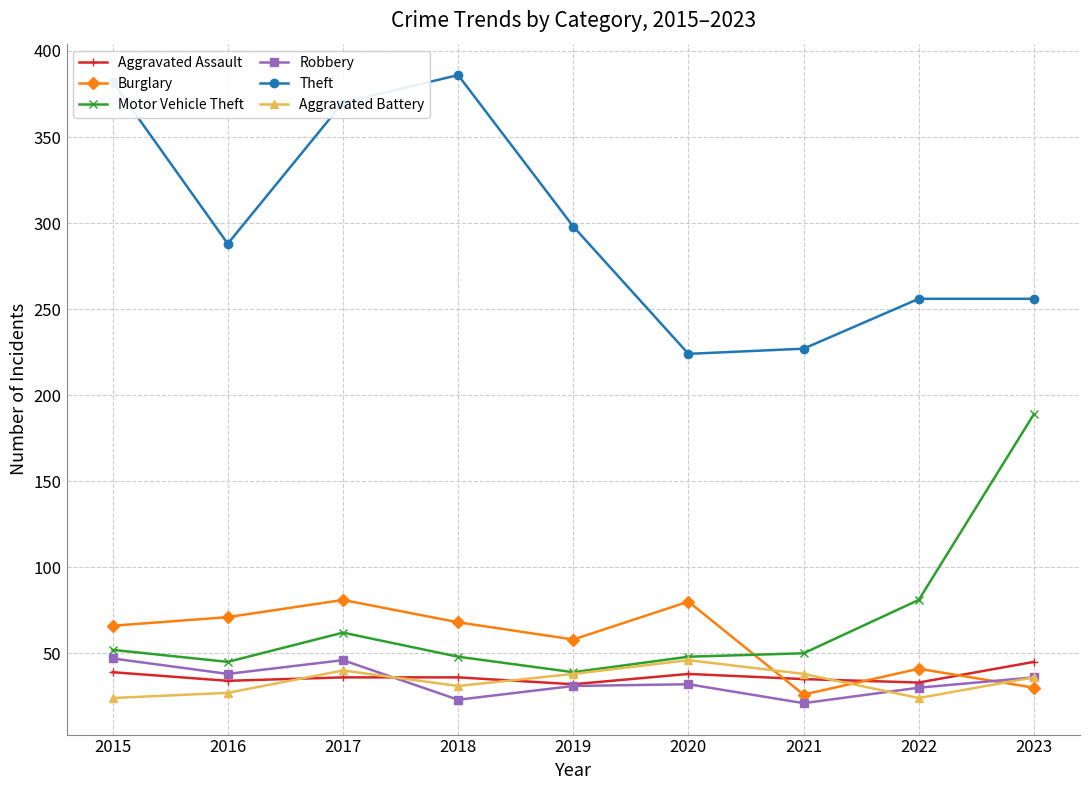

What is the approximate value of Theft at 2018?

386